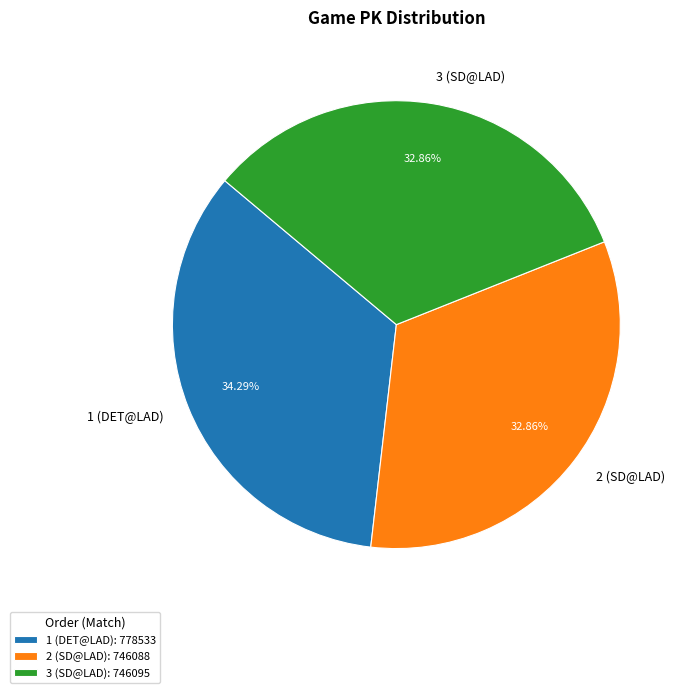

How many slices are in this pie chart?

3